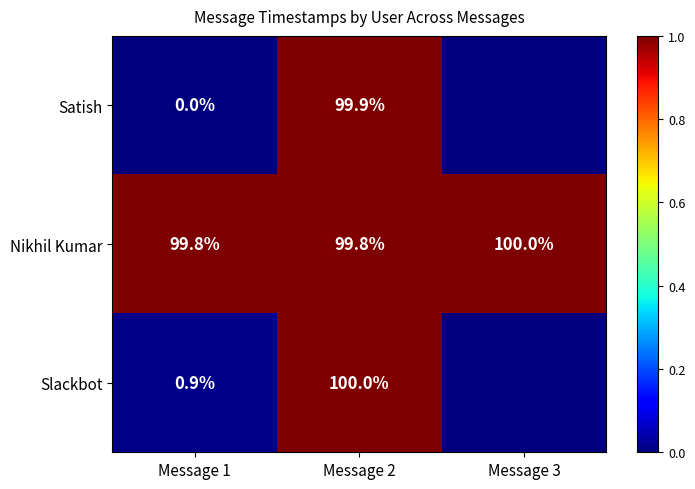

Rank the series by their maximum value, from highest to lowest.

Slackbot, Nikhil Kumar, Satish